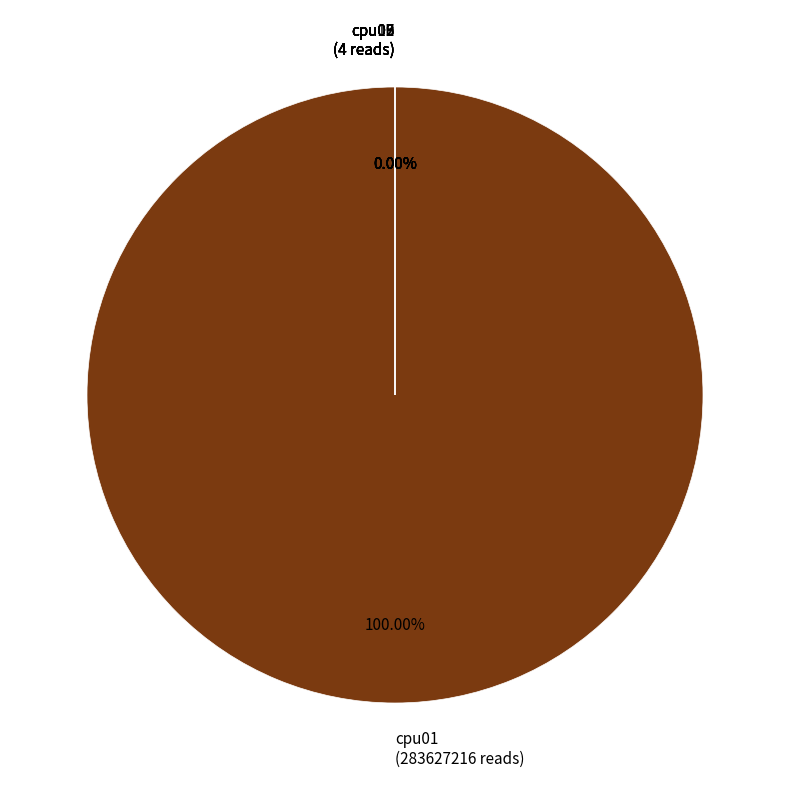

Does any single category account for the majority?

Yes